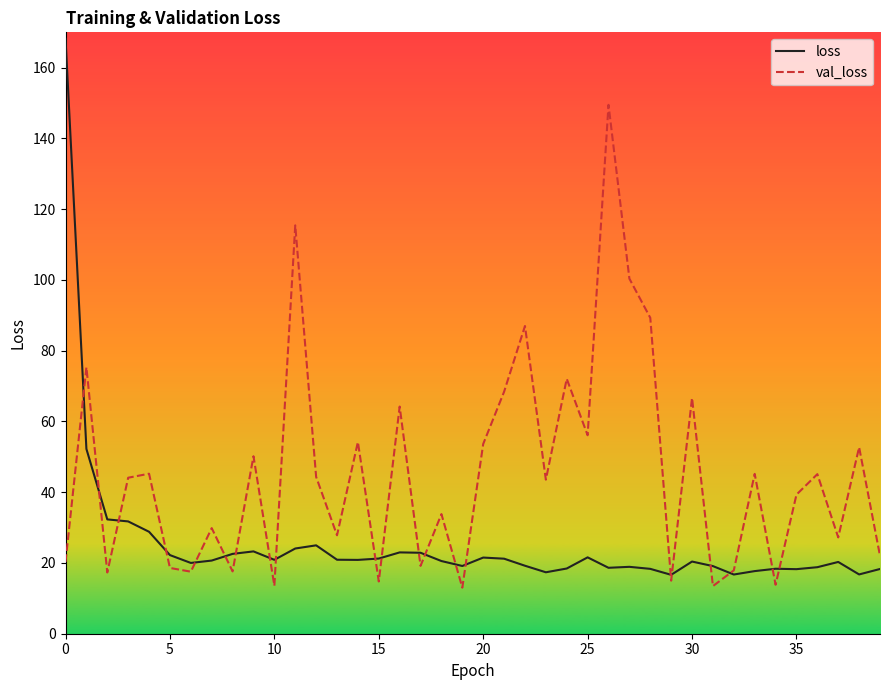

What is the greatest value displayed?

168.2